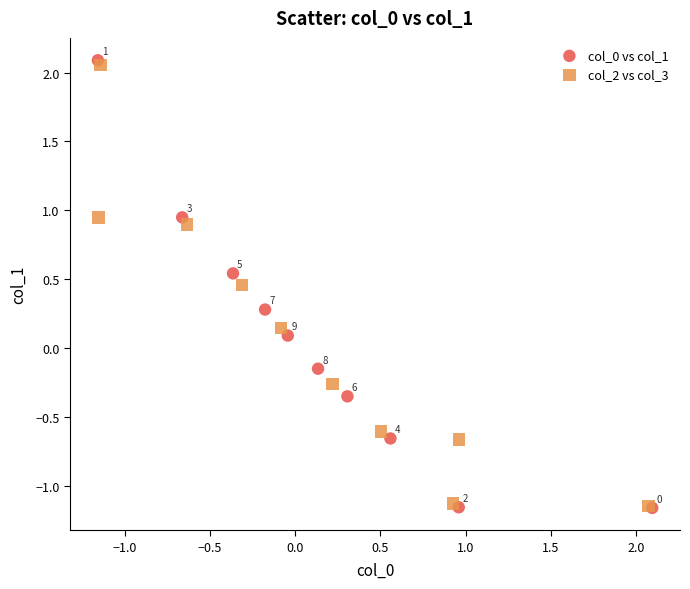

Which series reaches the maximum Y coordinate?

col_0 vs col_1